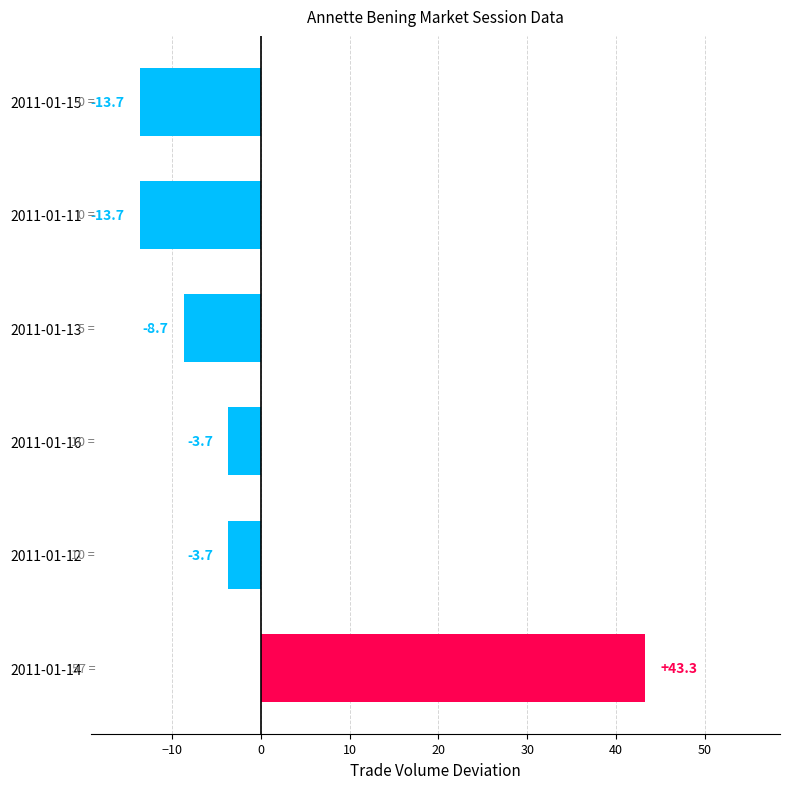

What is the approximate value at 2011-01-15?

-13.7